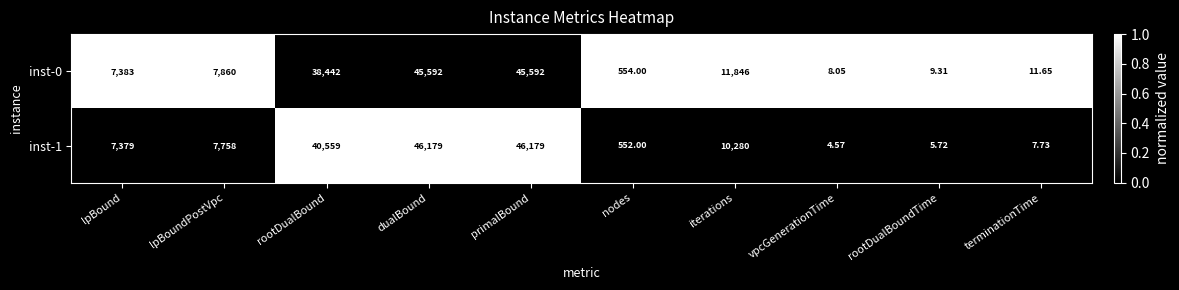

Which series has the largest range (max minus min)?

inst-1